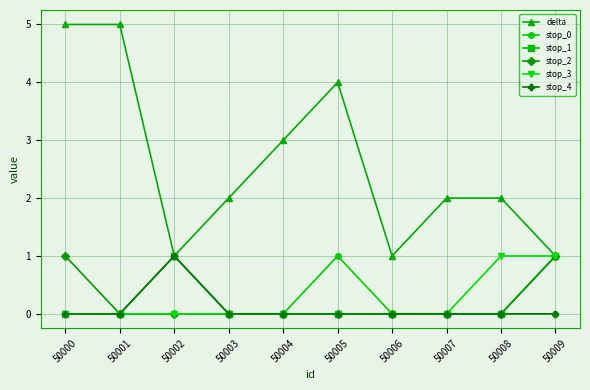

What is the maximum value for stop_3?

1